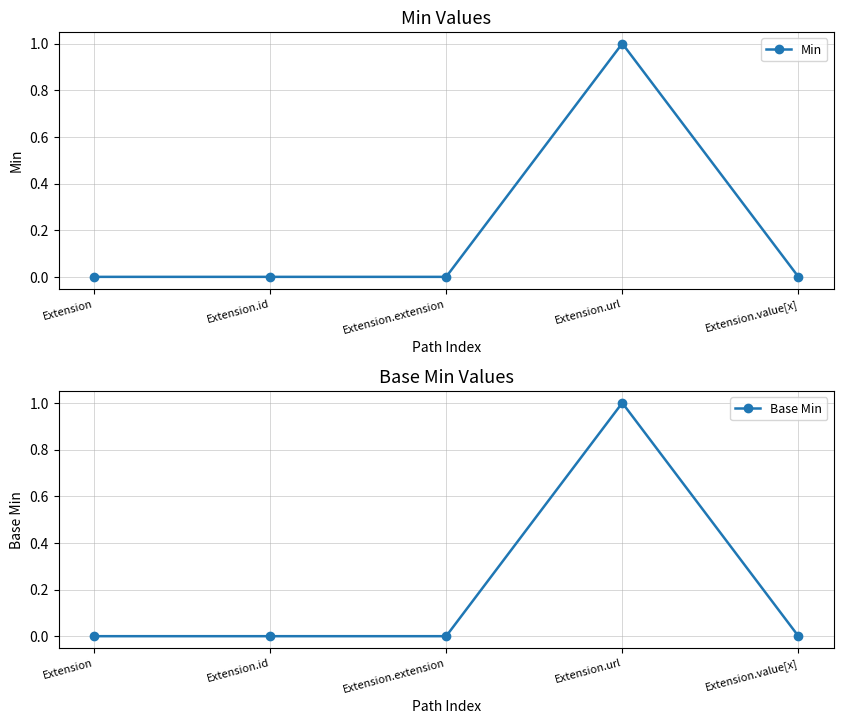

Rank the series by their maximum value, from highest to lowest.

Min, Base Min